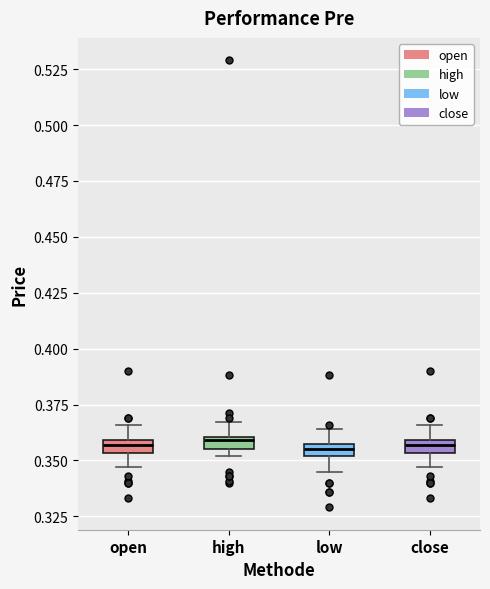

Where is the lower edge of the box for high on the y-axis? The values are not printed on the chart, so give them approximately, as read against the axis.

0.355